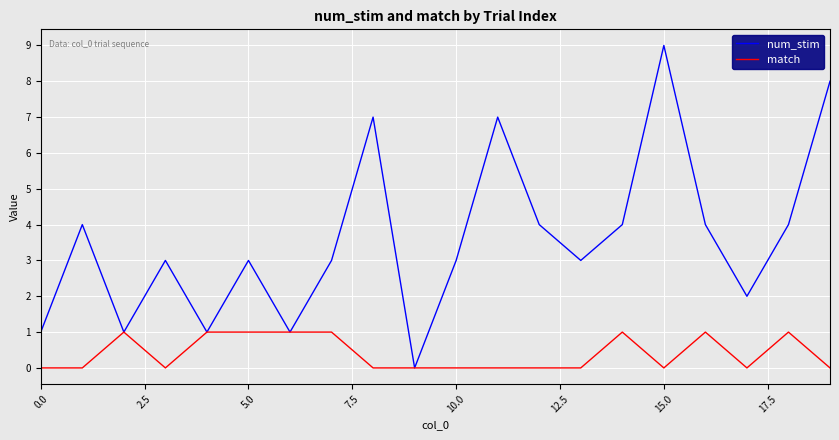

What is the highest value of the num_stim series?

9